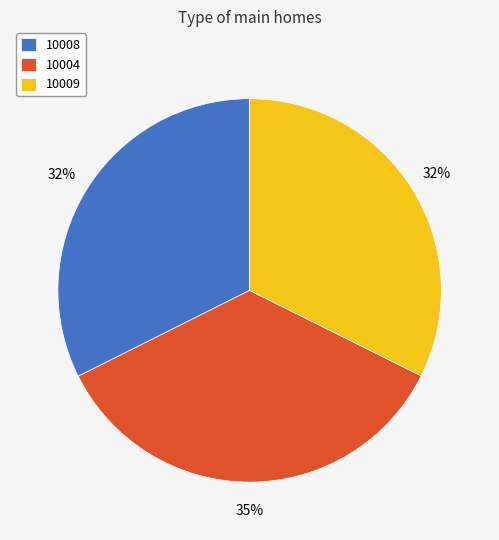

Approximately how many times larger is the value at 10009 compared to 10004?

0.9